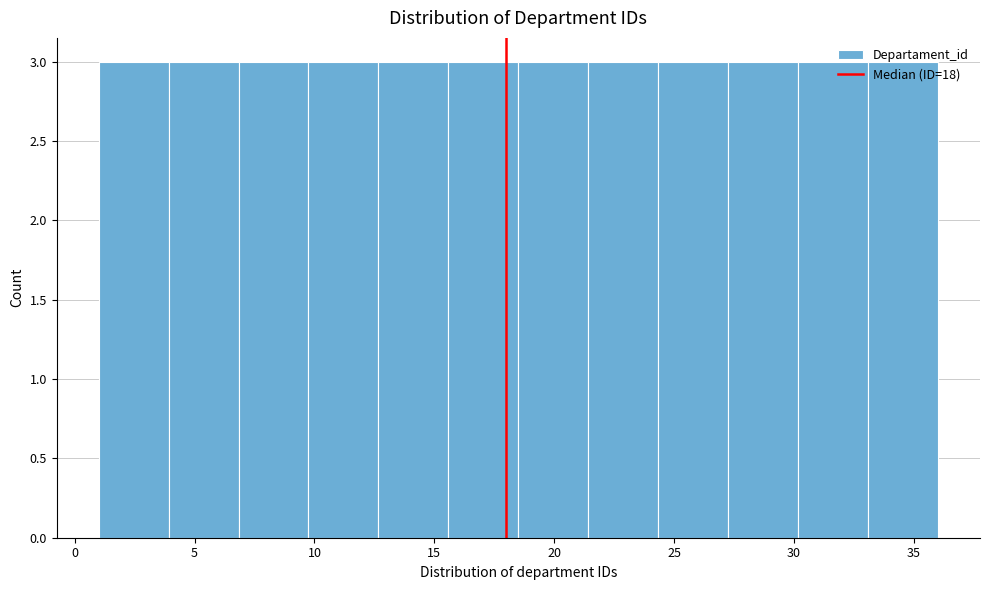

What is the height of the bar covering 27.5 to 30.0 on the x-axis? Neither the bar edges nor the heights are printed on the chart, so give them approximately, as read against the axes.

3